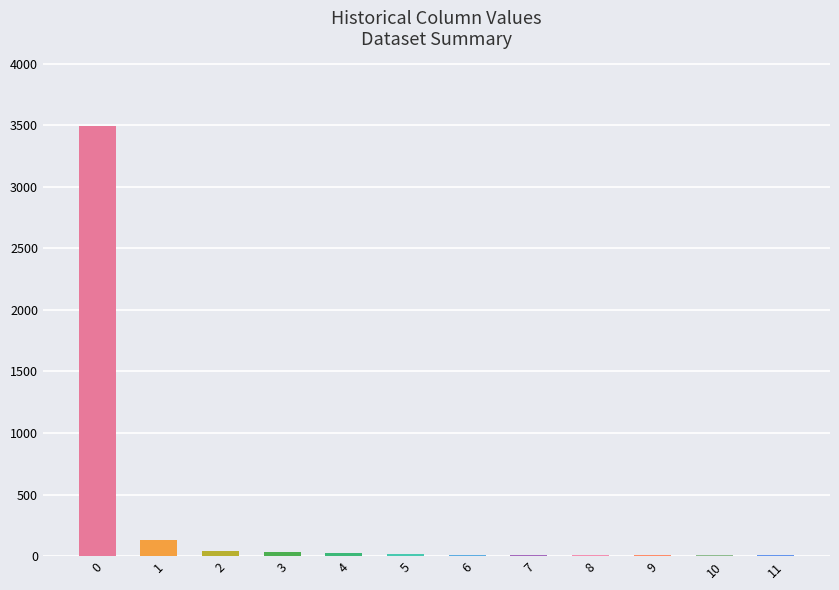

Is it true that the value at 1 is 128?

True